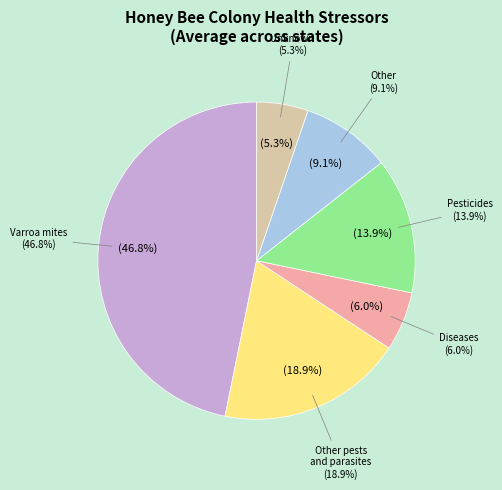

What percentage do Unknown and Diseases together represent?

12.5%